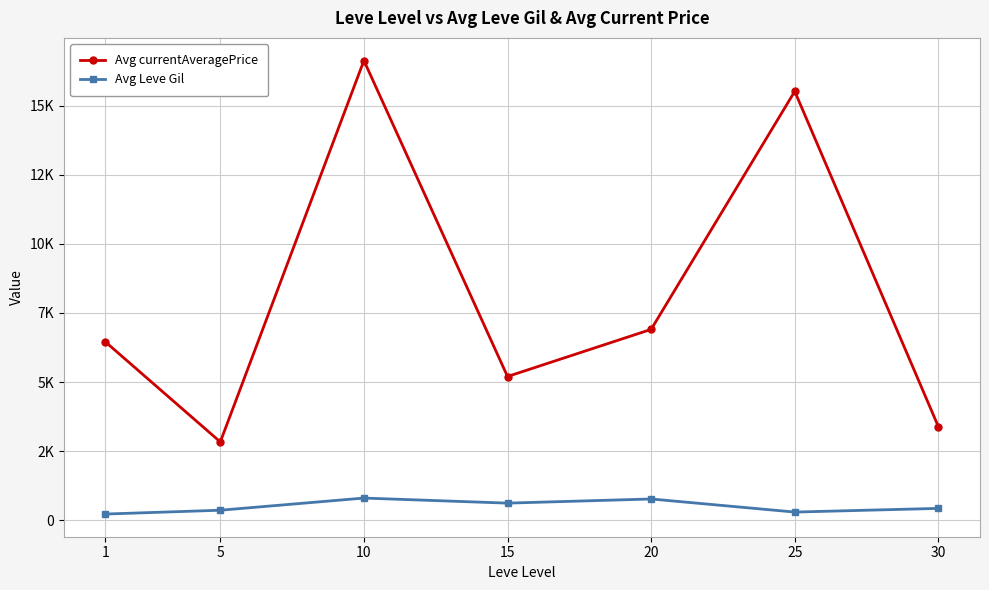

Reading left to right, transcribe all the data shown in this chart.

Avg currentAveragePrice: 1=6452.0	5=2834.3	10=16628.0	15=5200.2	20=6904.8	25=15514.2	30=3388.2
Avg Leve Gil: 1=225.2	5=363.3	10=803.3	15=620.0	20=770.0	25=296.7	30=430.0